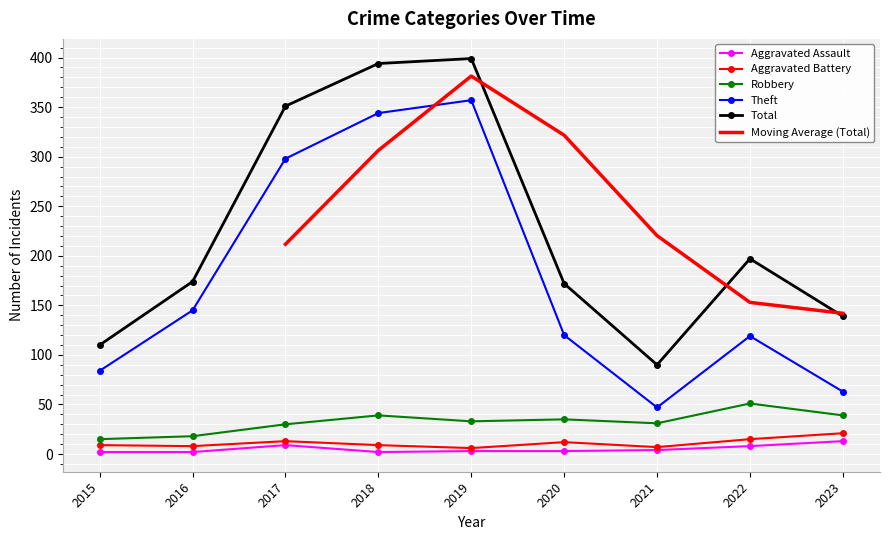

The value of Aggravated Assault at 2020 is 3. True or false?

True